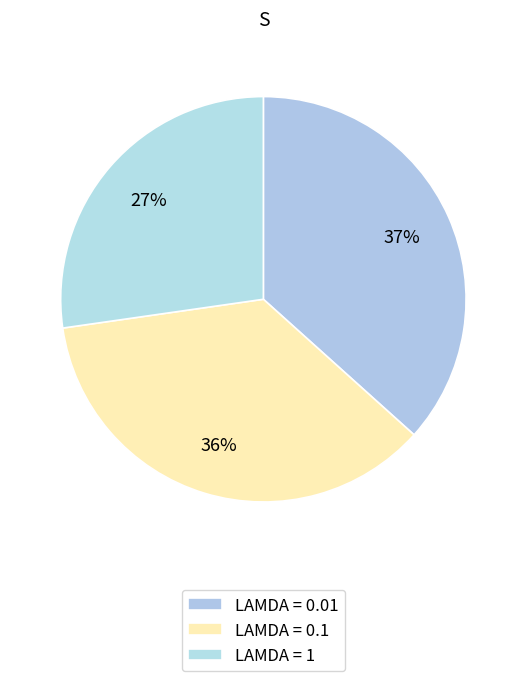

Count the number of slices in the pie.

3